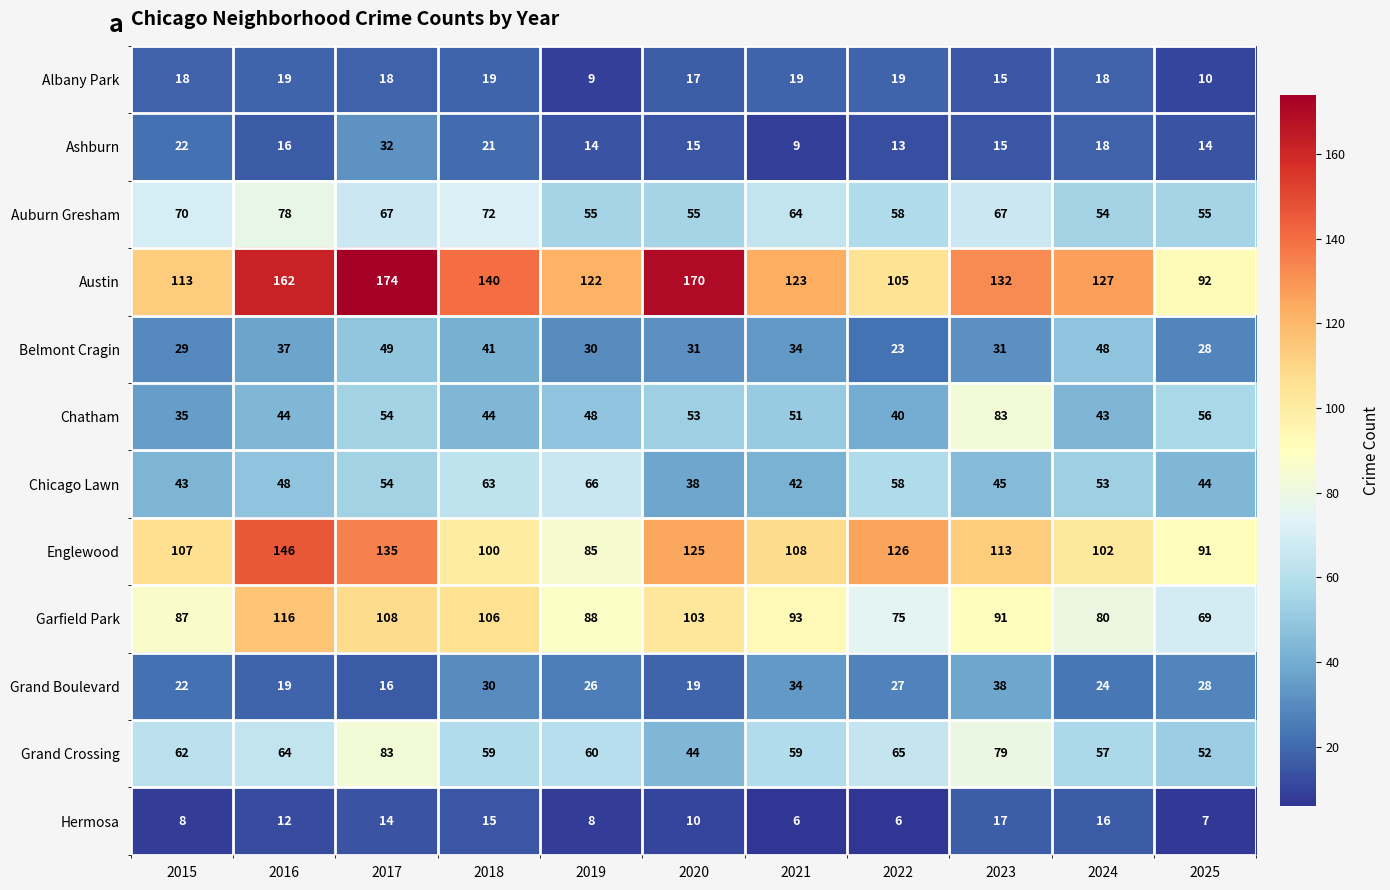

What is the average value of the Belmont Cragin series?

35